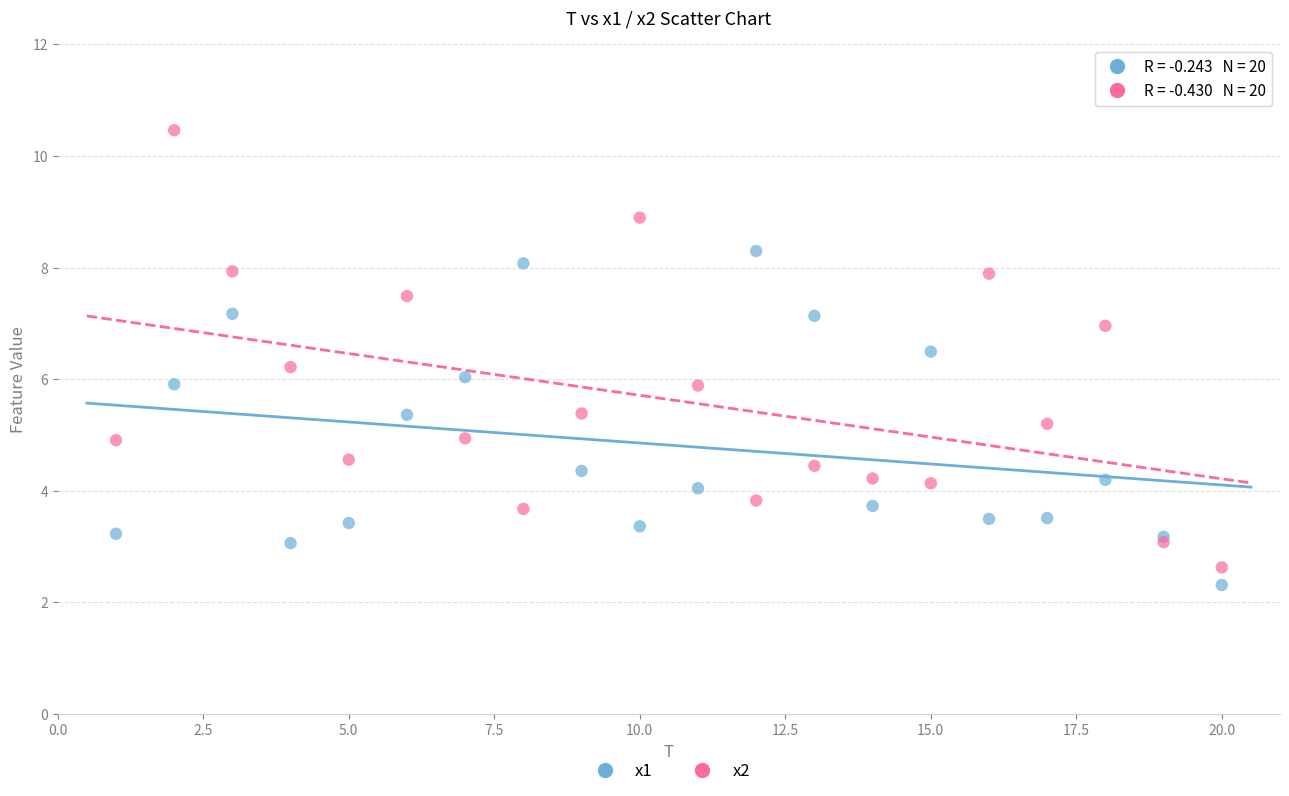

Which series has the widest spread of Y values?

x2